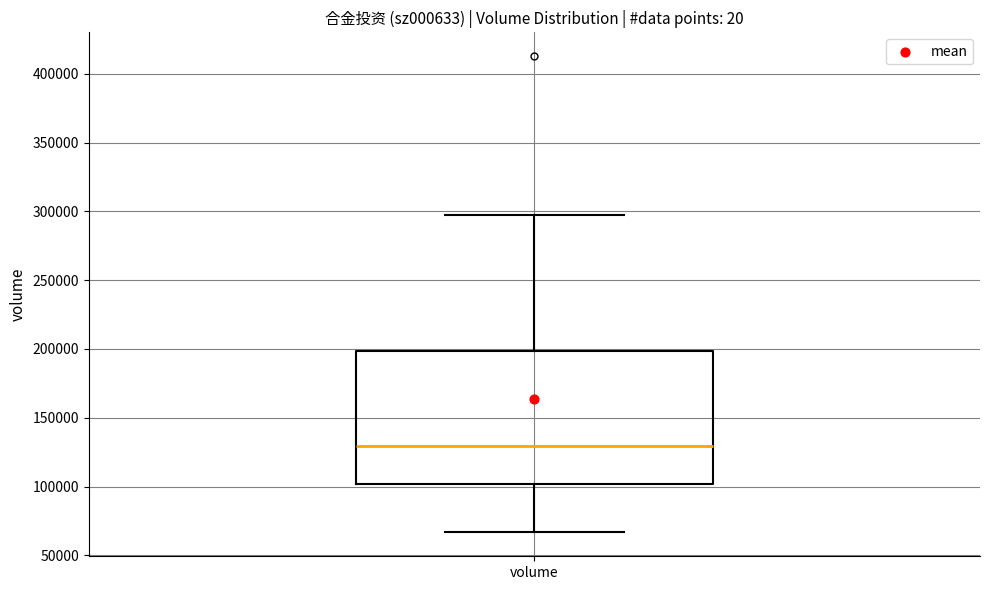

Where does the lower whisker of the box for volume end on the y-axis? The values are not printed on the chart, so give them approximately, as read against the axis.

65000